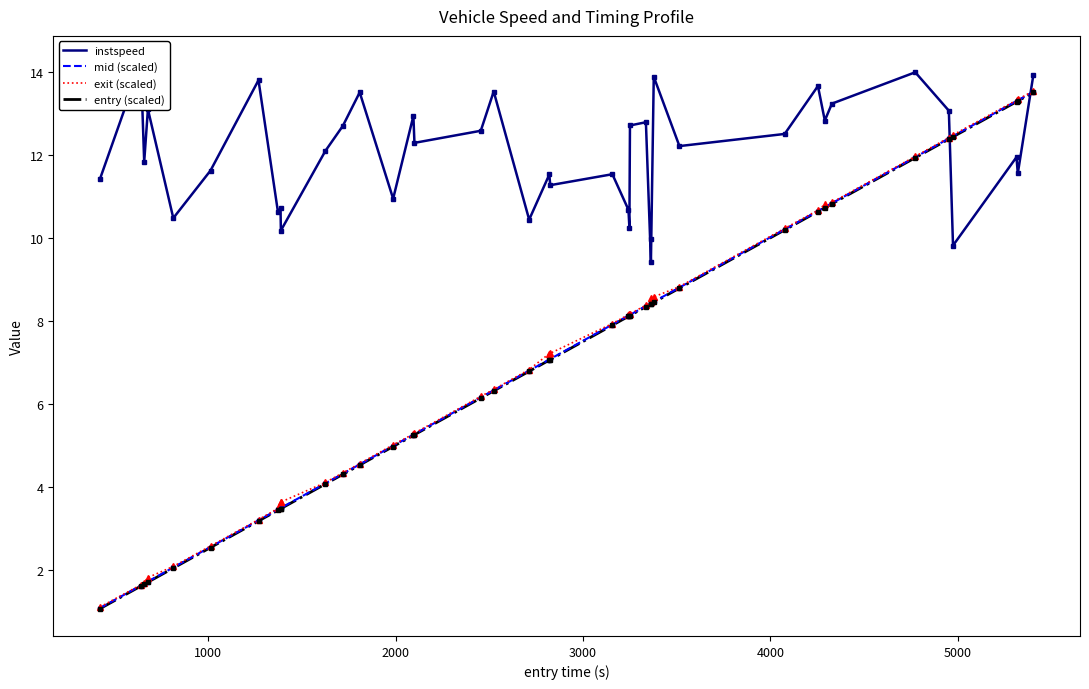

What is the lowest value of the entry (scaled) series?

1.1